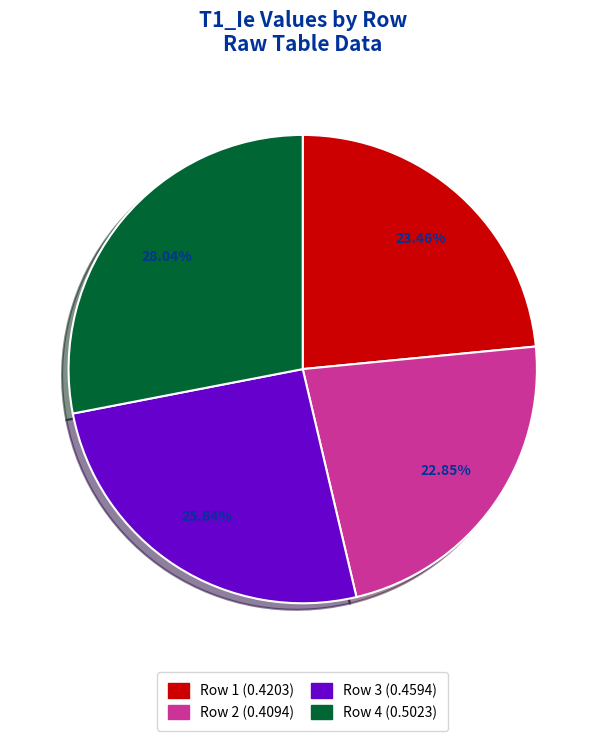

Between Row 3 and Row 4, which is larger?

Row 4